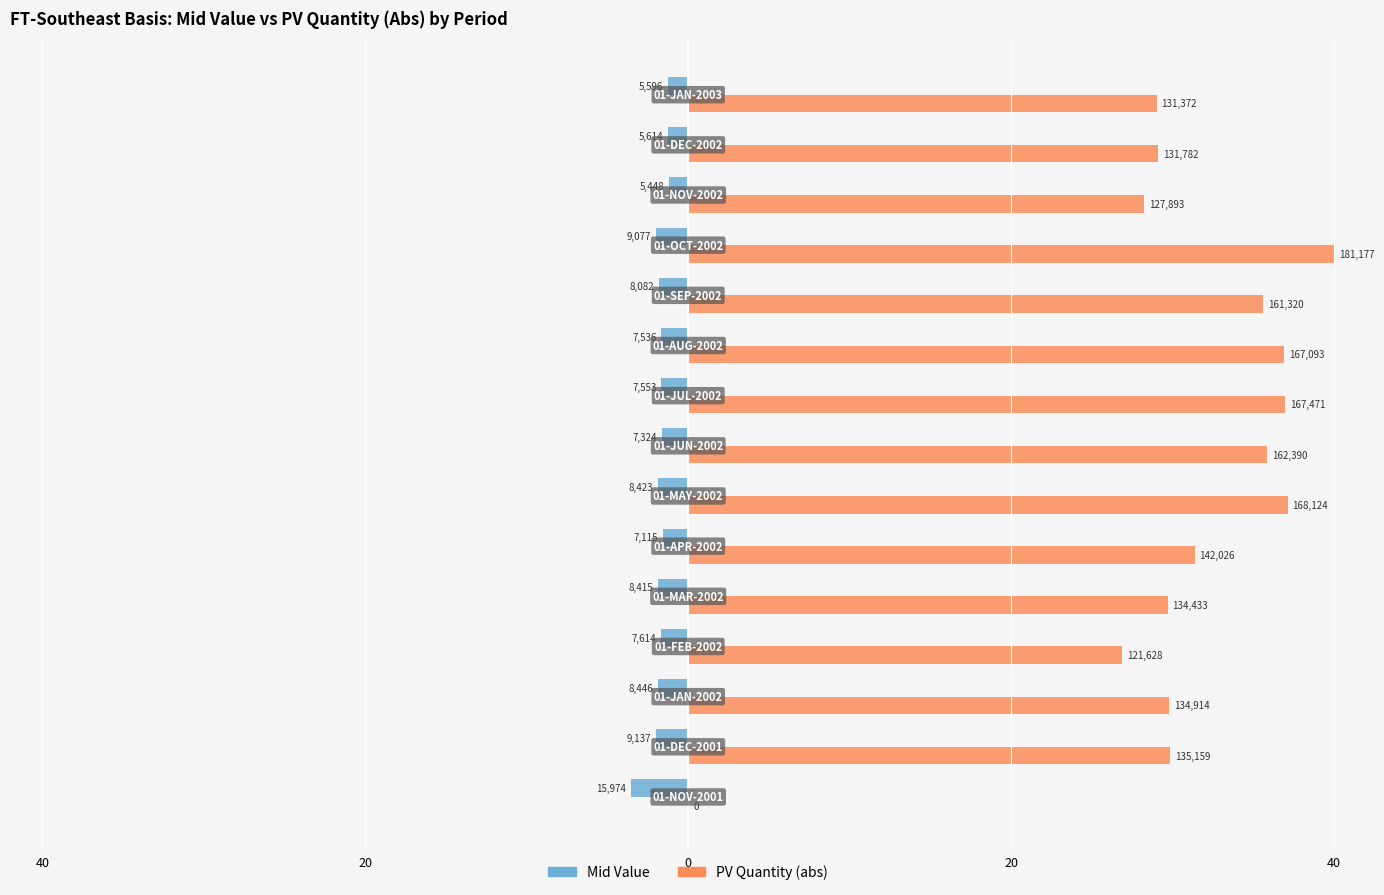

What are all the series names shown in the legend?

Mid Value, PV Quantity (abs)